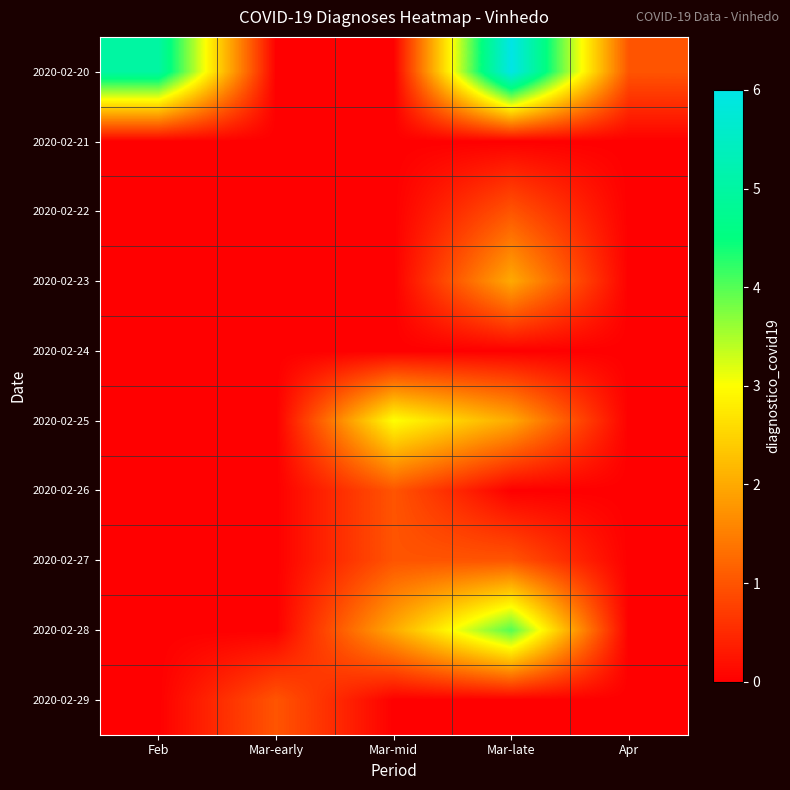

Which series has the largest total across all categories?

2020-02-20